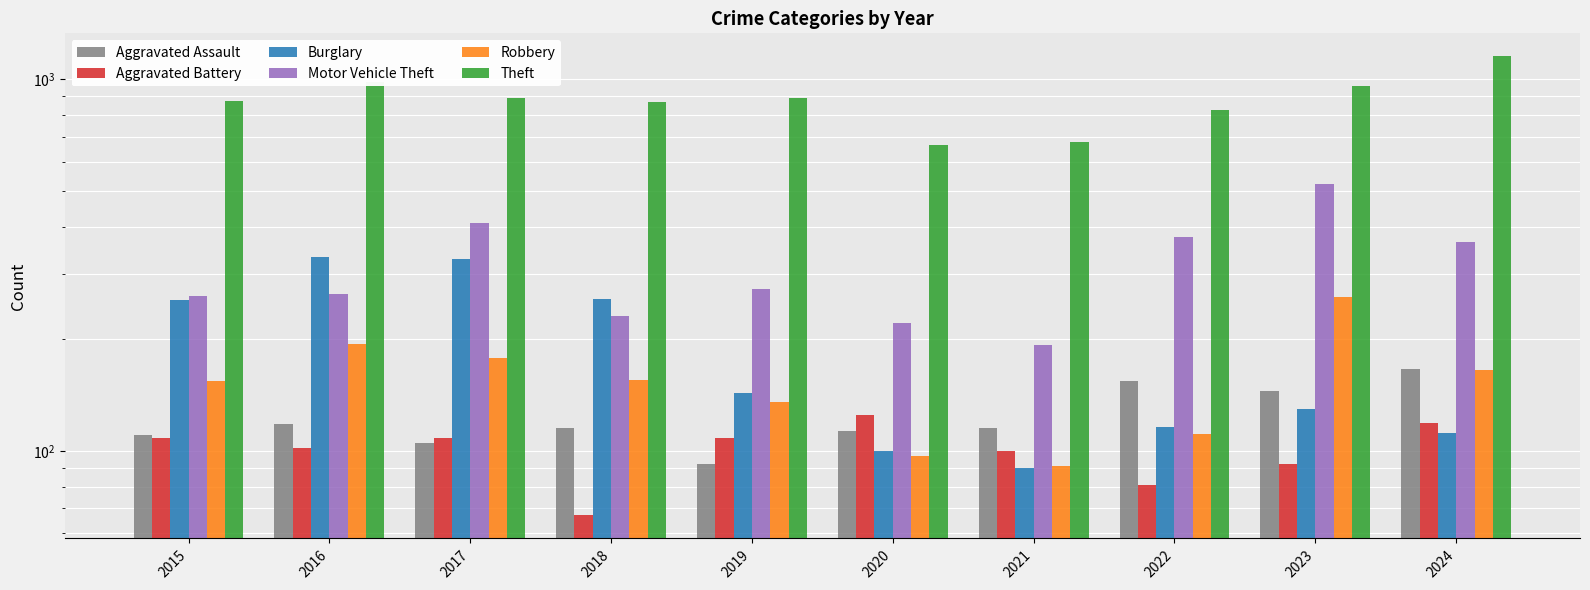

What are all the series names shown in the legend?

Aggravated Assault, Aggravated Battery, Burglary, Motor Vehicle Theft, Robbery, Theft